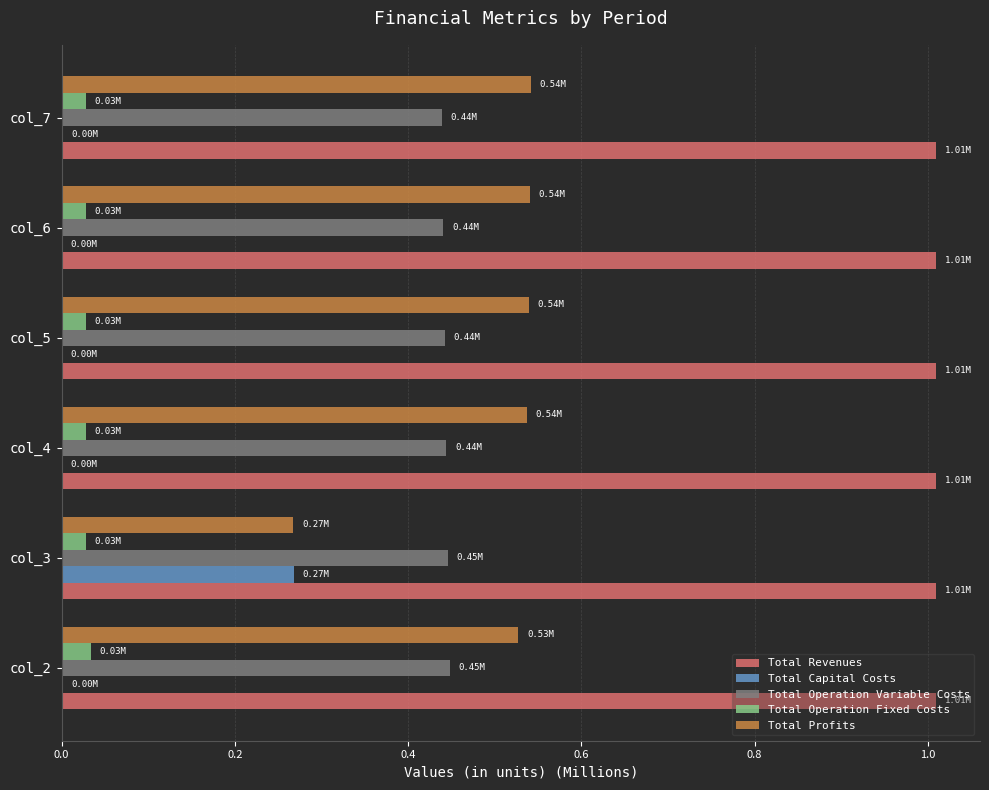

Which series has the largest total across all categories?

Total Revenues